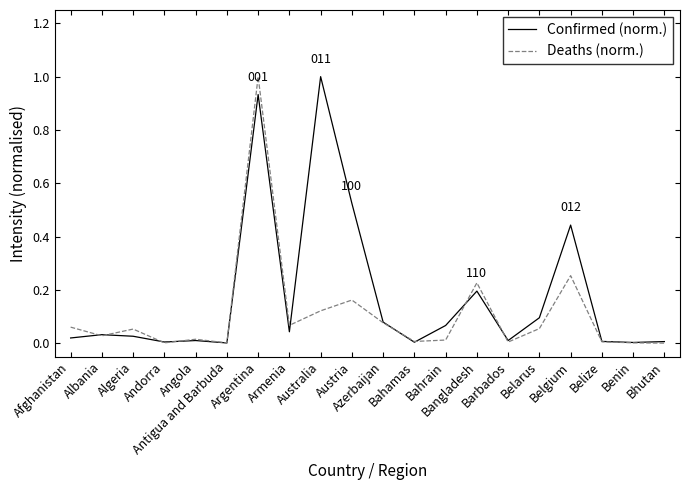

Where is the first local maximum for Deaths (norm.)?

Algeria